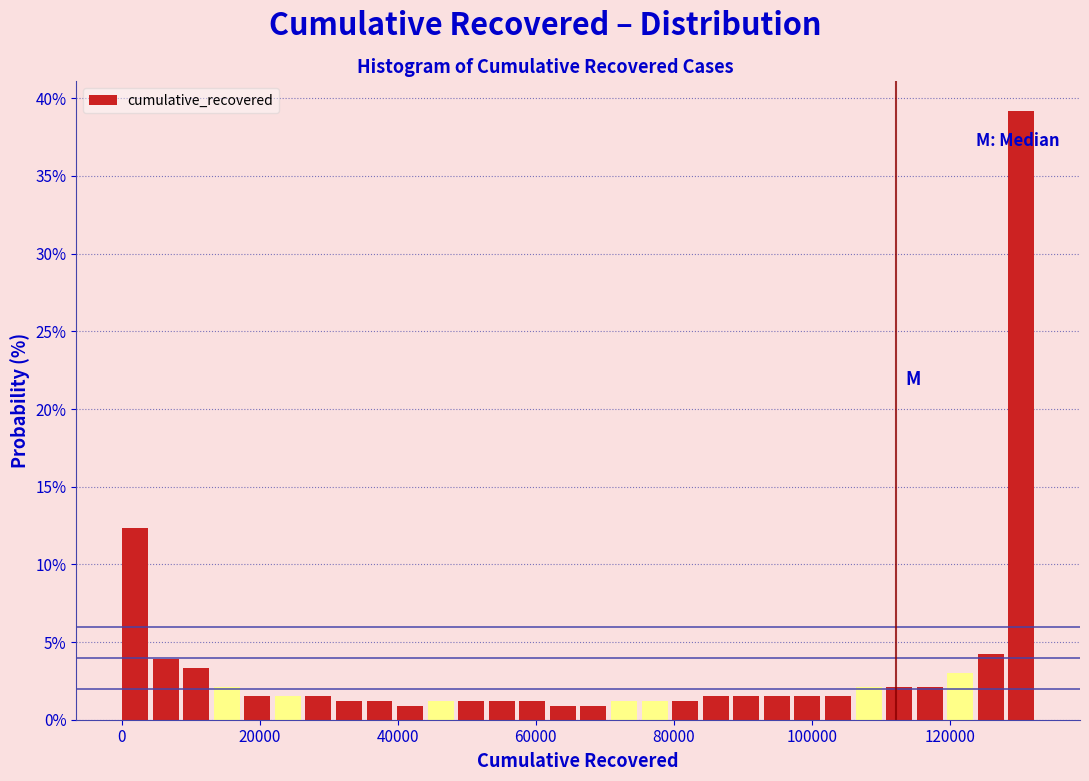

Read against the x-axis, roughly where is the centre of the tallest bar?

130000